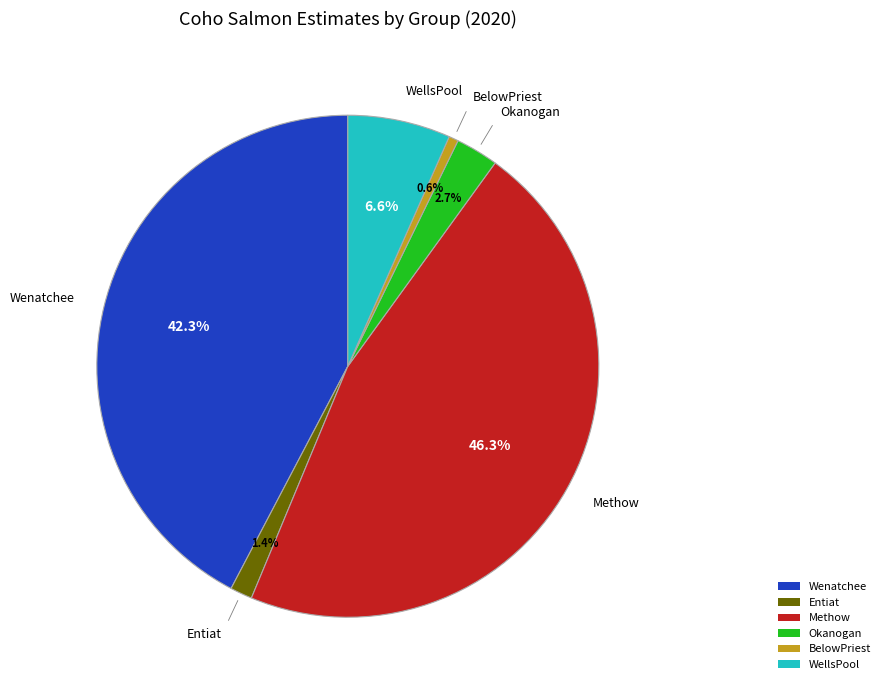

Do Wenatchee and Entiat together represent more than half of the pie?

No